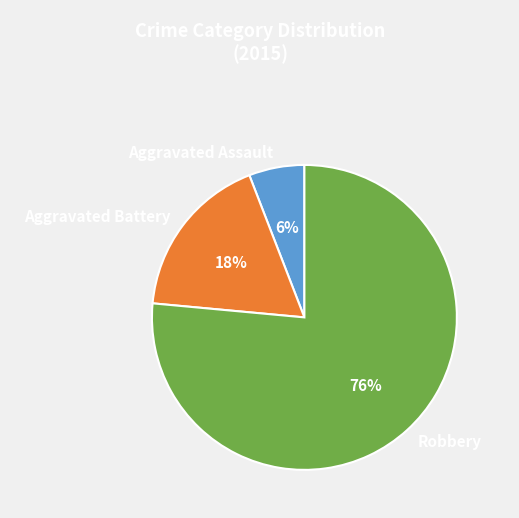

Between Robbery and Aggravated Battery, which is larger?

Robbery